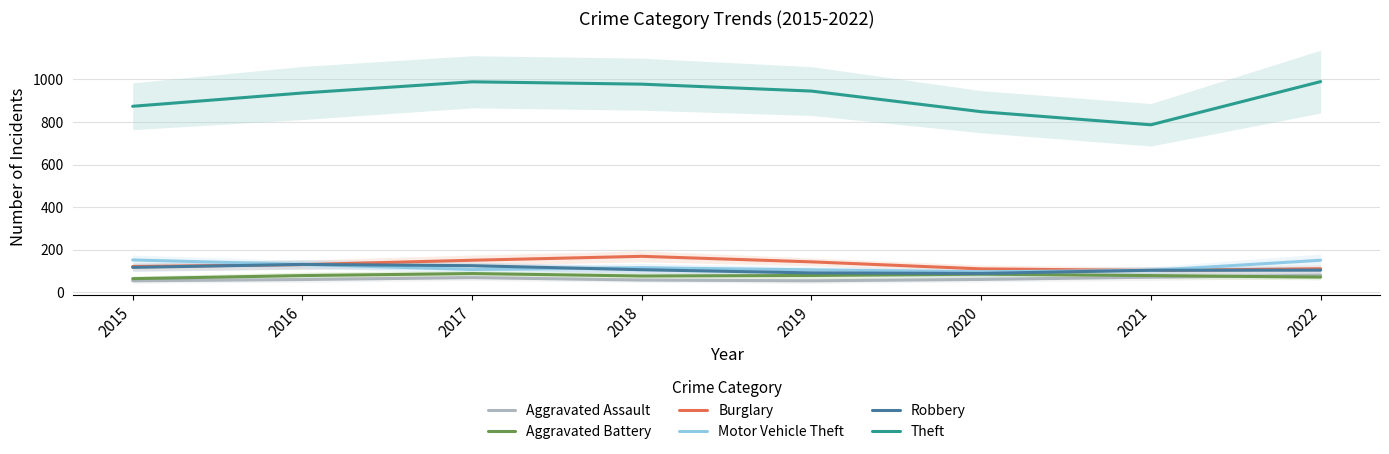

At which category is the sum across all series the highest?

2017